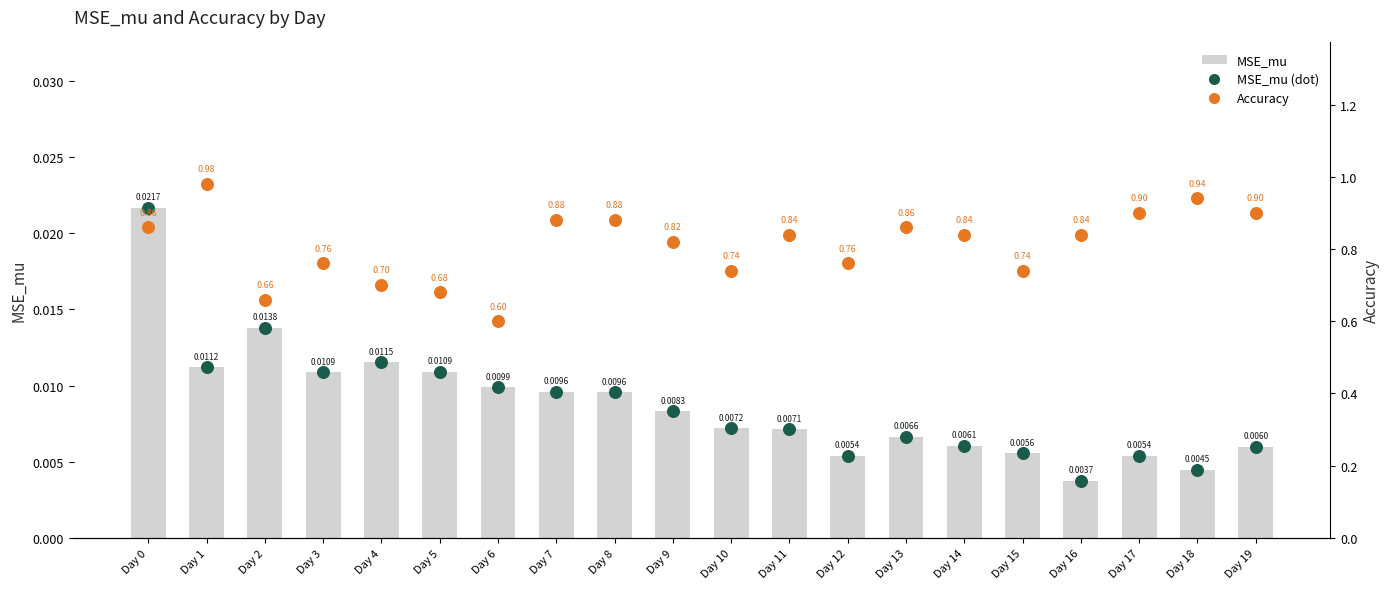

What is the total value across all series at Day 3?

0.8